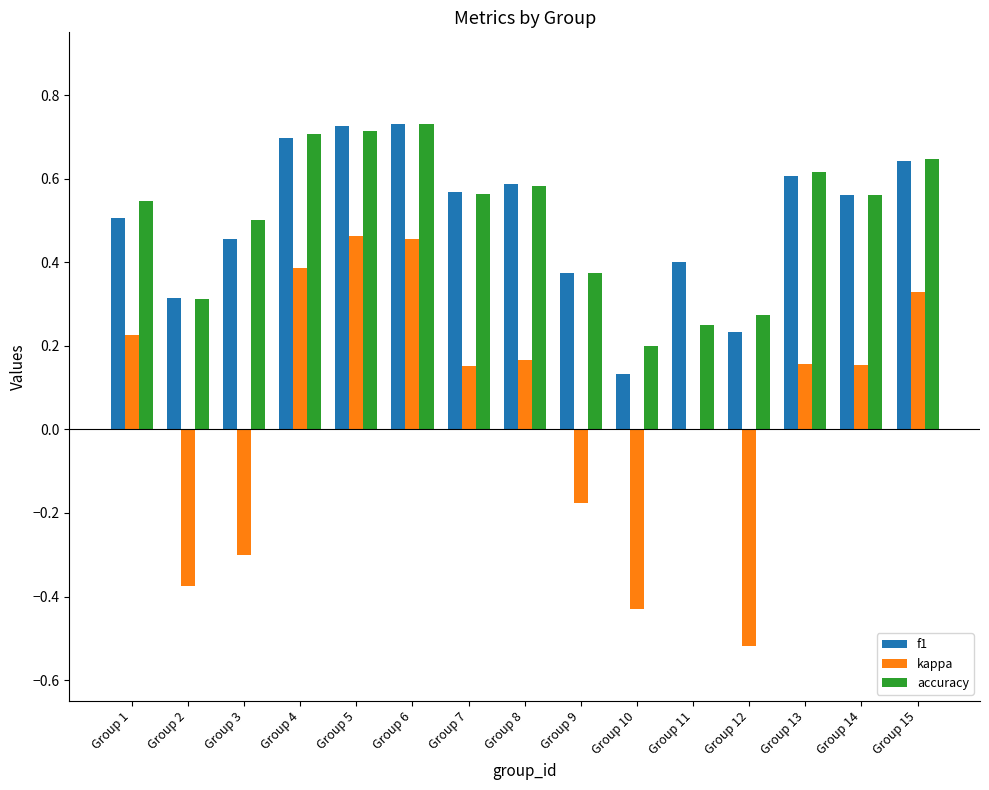

How many kappa values are between 0 and 1?

10